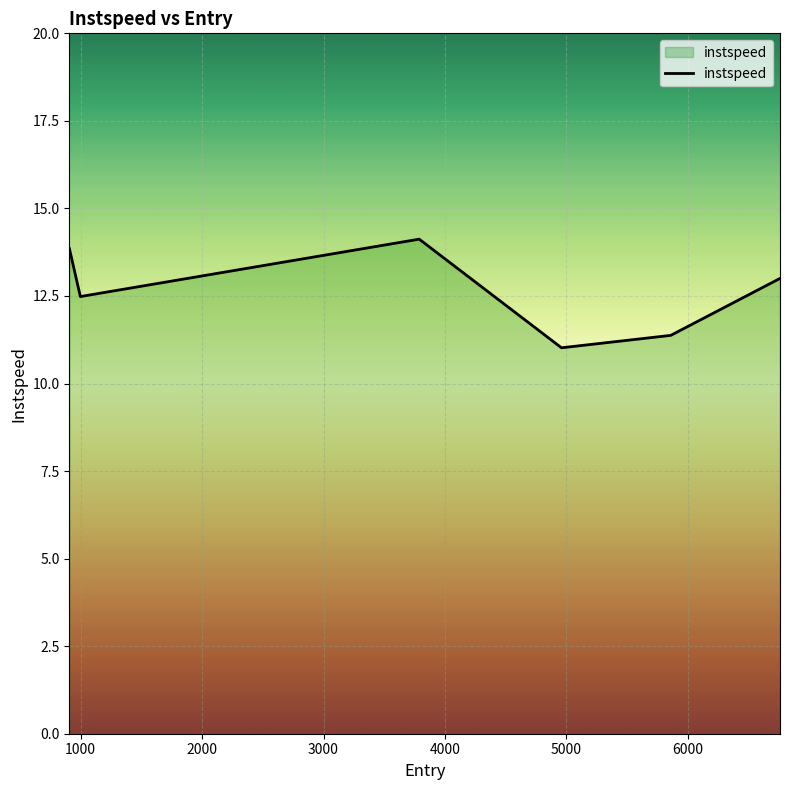

What is the maximum value shown in the chart?

14.1